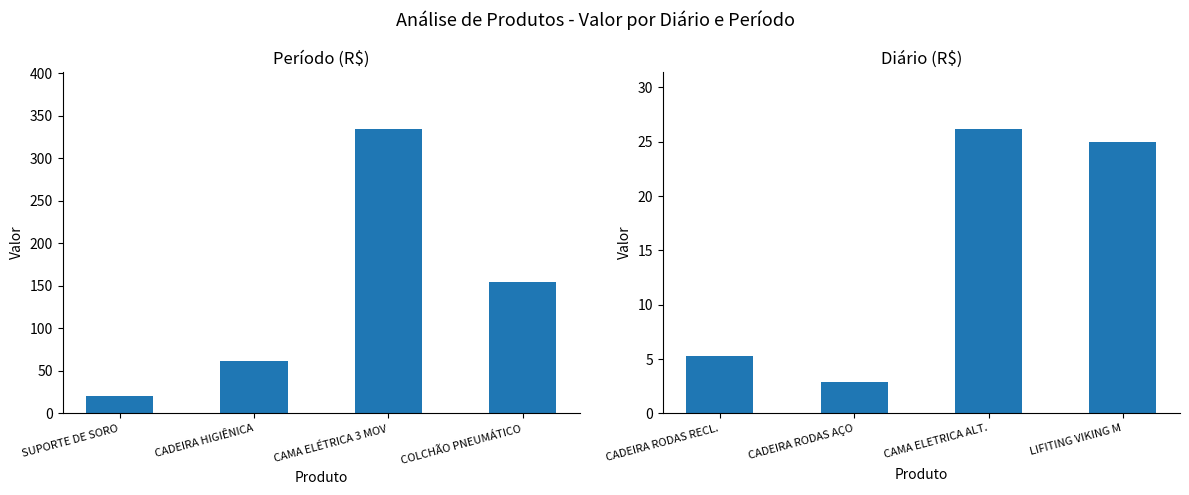

Rank the series at CADEIRA HIGIÊNICA from lowest to highest value.

Diário, Período